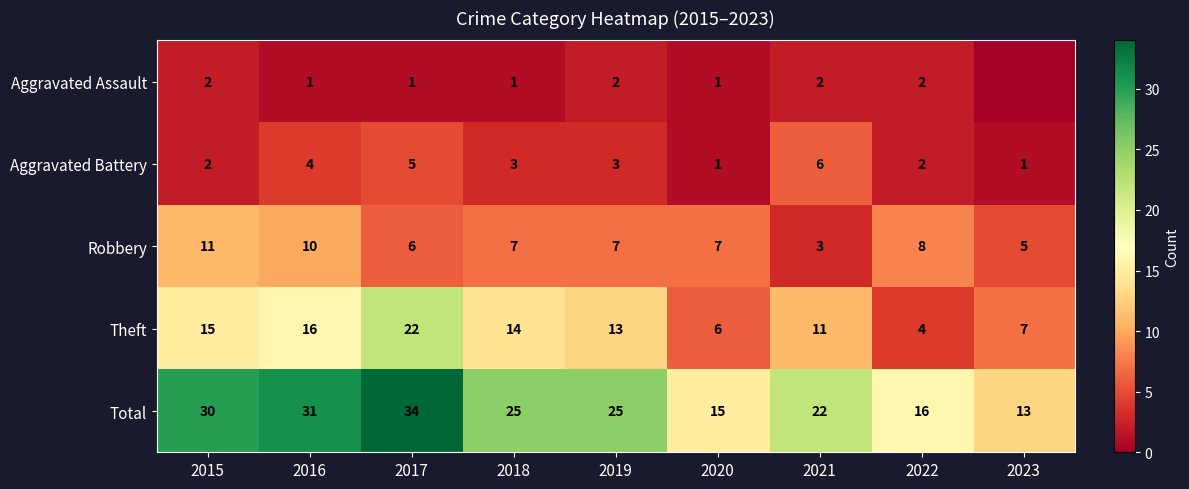

What is the sum of all Aggravated Battery values?

27